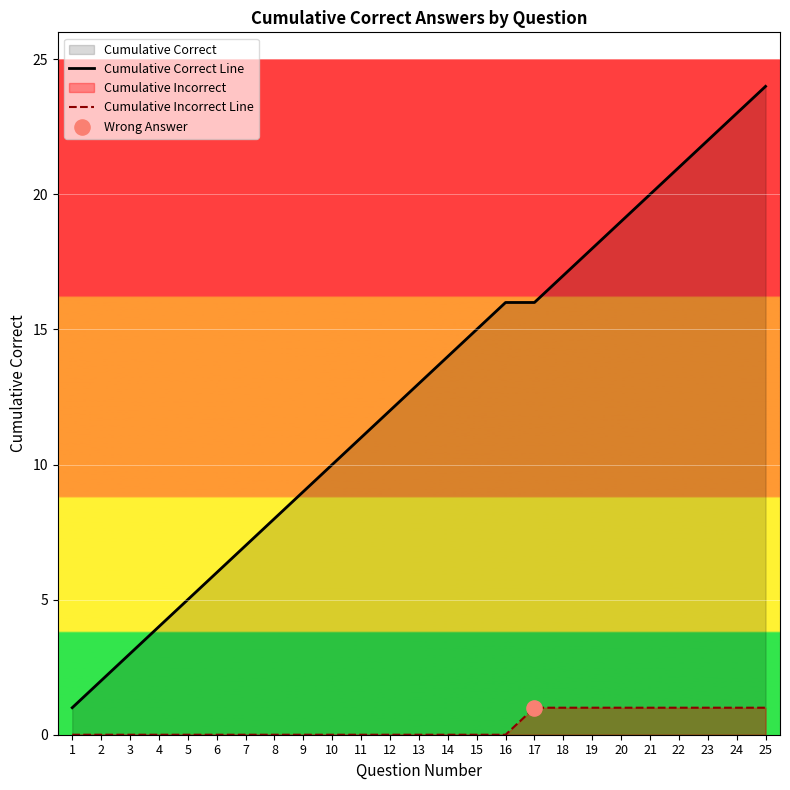

Which series contains the lowest Y value?

Cumulative Incorrect Line